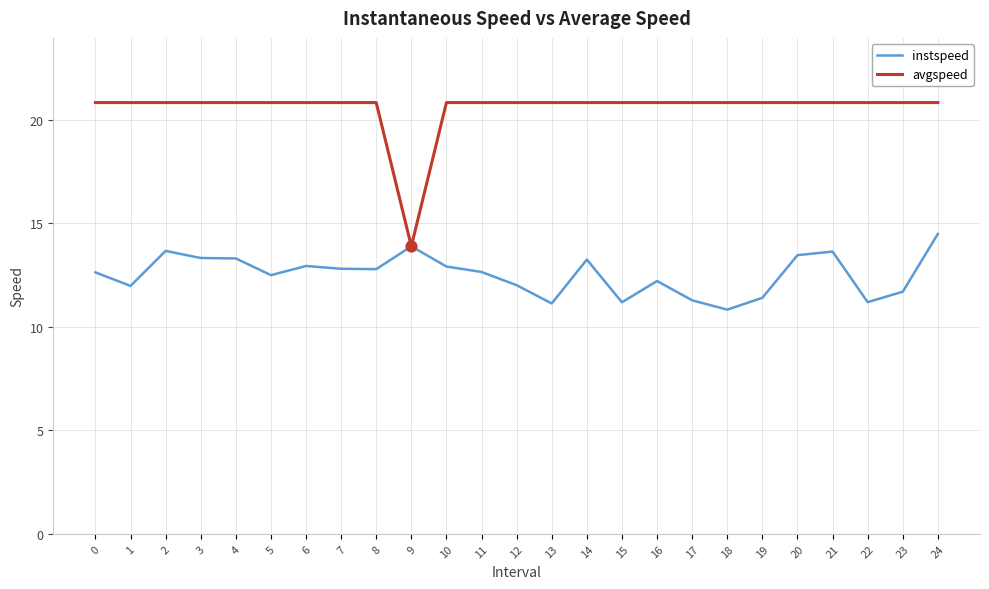

At which category is the sum across all series the highest?

24